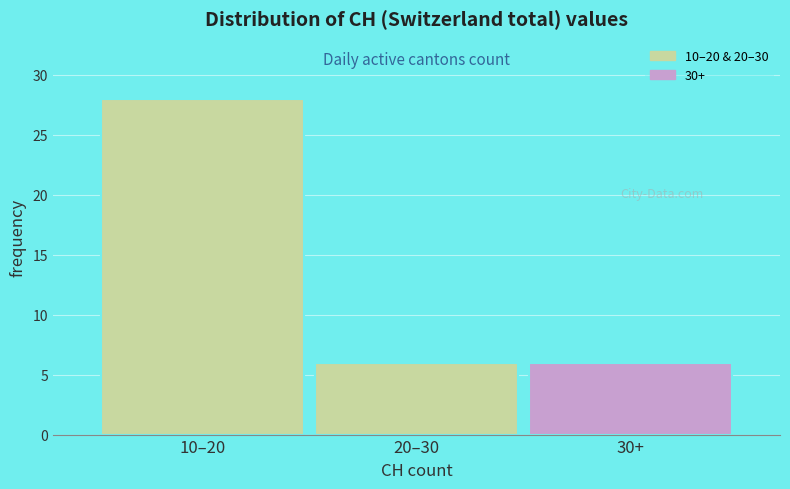

Reading left to right, what are all the values shown in this chart?

10–20=28	20–30=6	30+=6